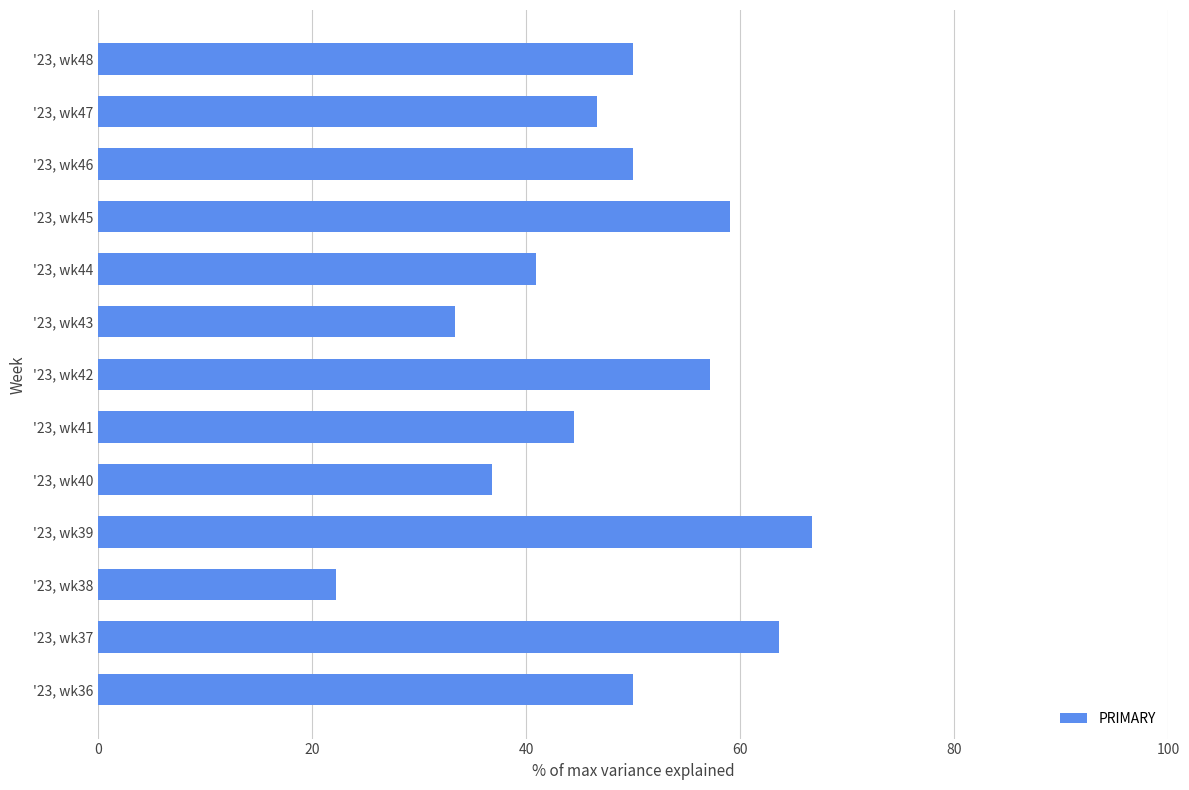

Between '23, wk37 and '23, wk38, which is larger?

'23, wk37